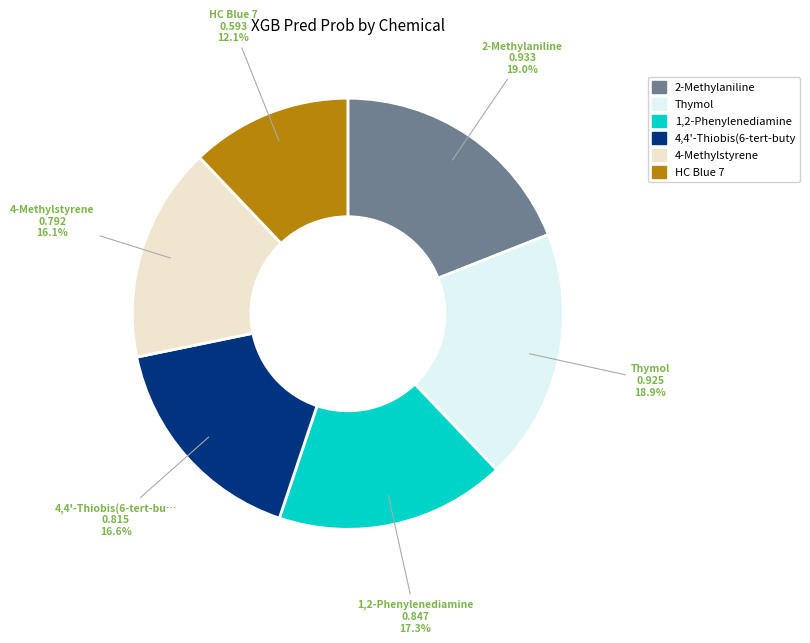

Does any single category account for the majority?

No